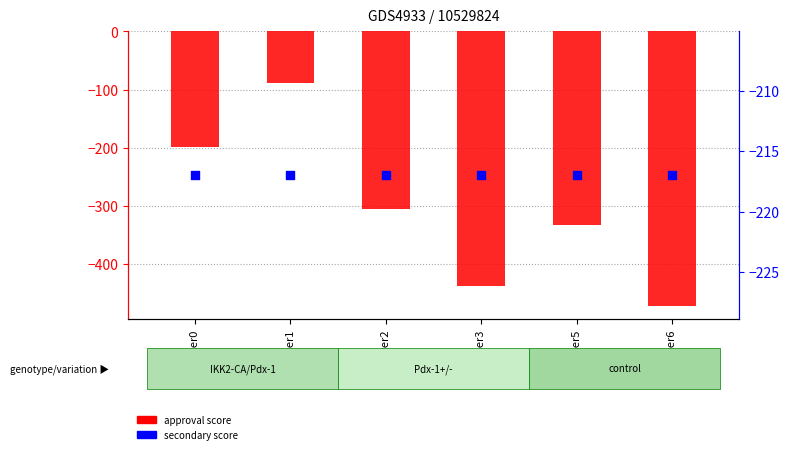

Which series contains the lowest Y value?

approval score